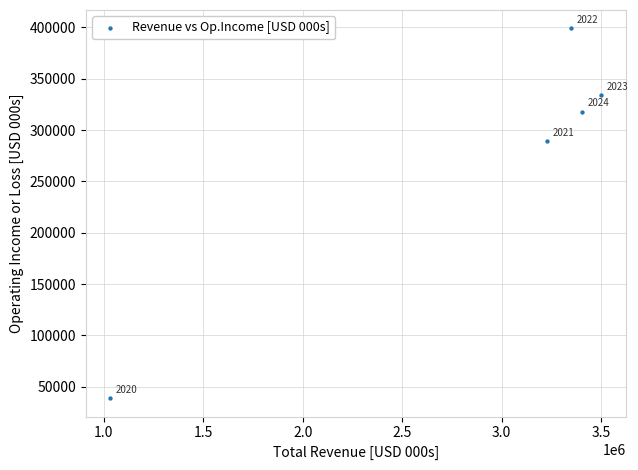

What Y value in the scatter plot is closest to 219000?

289000